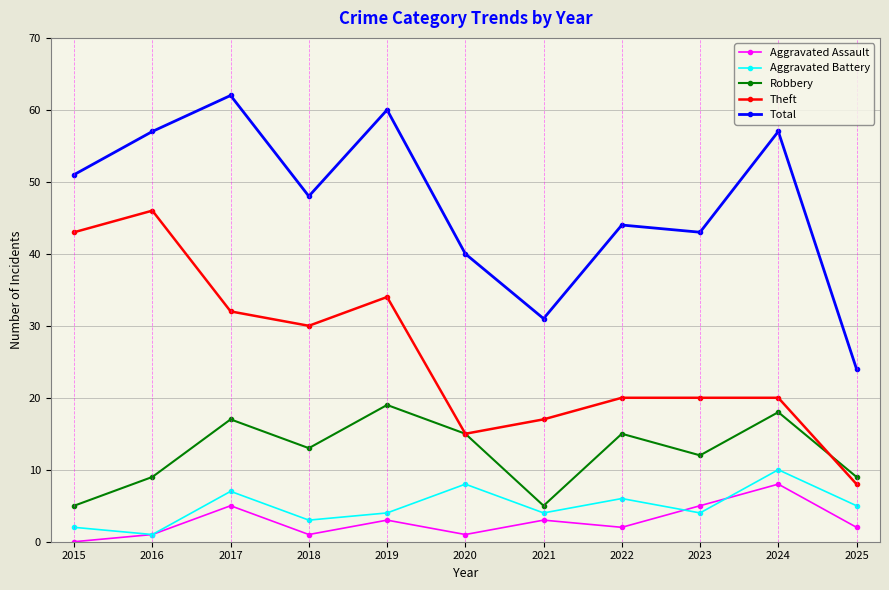

What are all the series names shown in the legend?

Aggravated Assault, Aggravated Battery, Robbery, Theft, Total